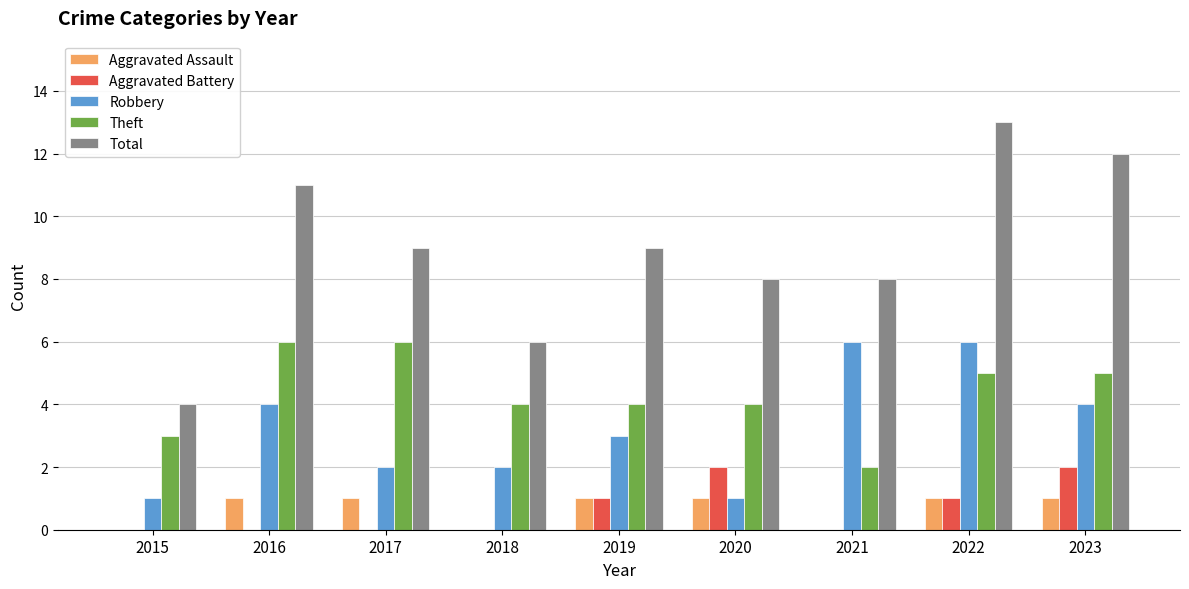

True or false: Aggravated Assault has a value of 1 at 2018.

False